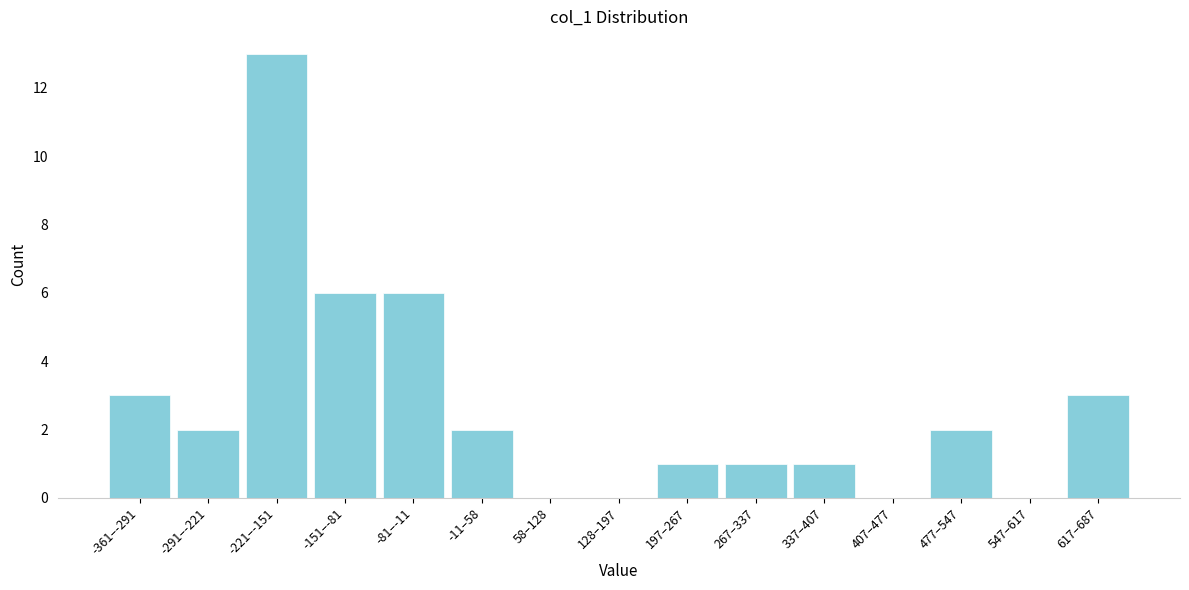

Reading left to right, extract all data points from this chart.

-361–-291=3	-291–-221=2	-221–-151=13	-151–-81=6	-81–-11=6	-11–58=2	58–128=0	128–197=0	197–267=1	267–337=1	337–407=1	407–477=0	477–547=2	547–617=0	617–687=3